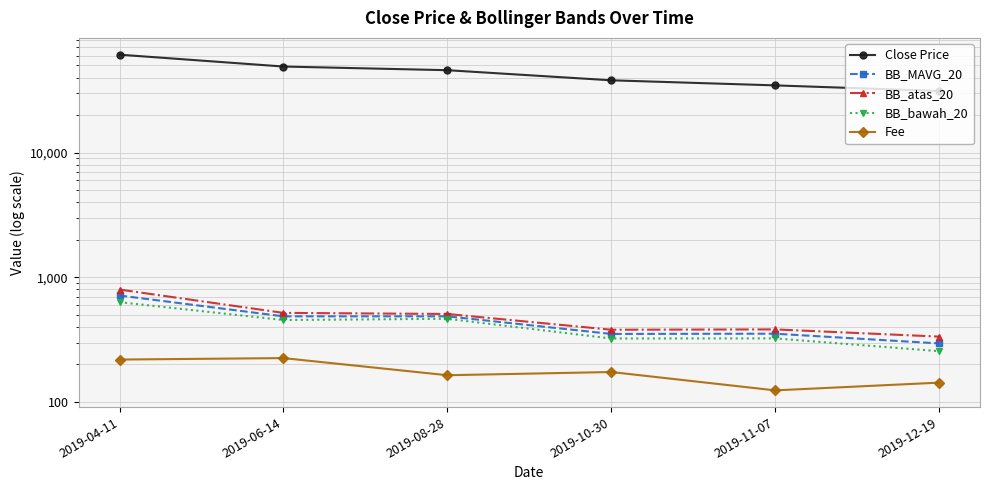

At which category does BB_atas_20 reach its first local valley?

2019-10-30